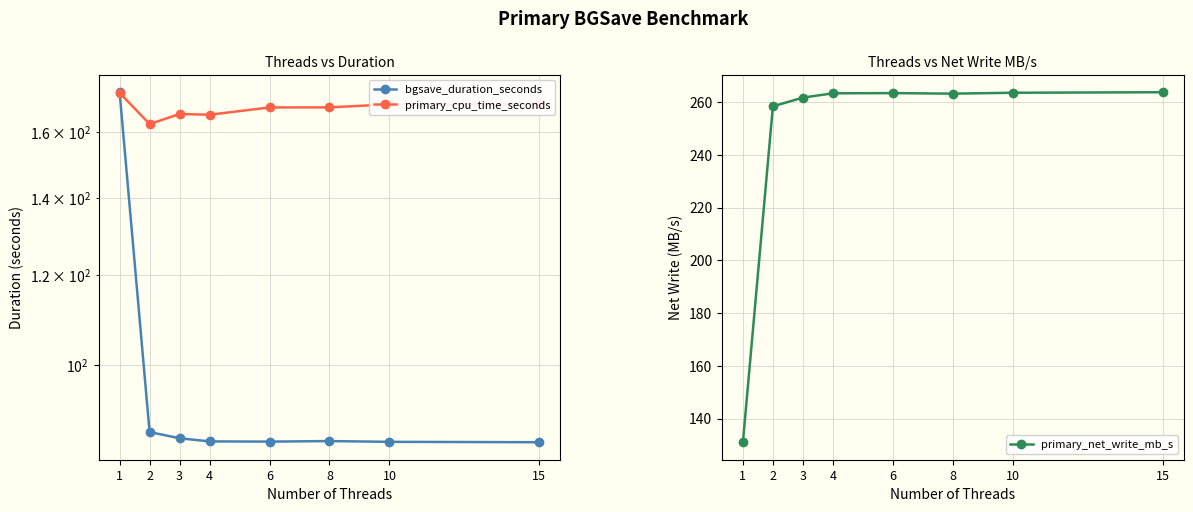

How many series are shown in this chart?

3